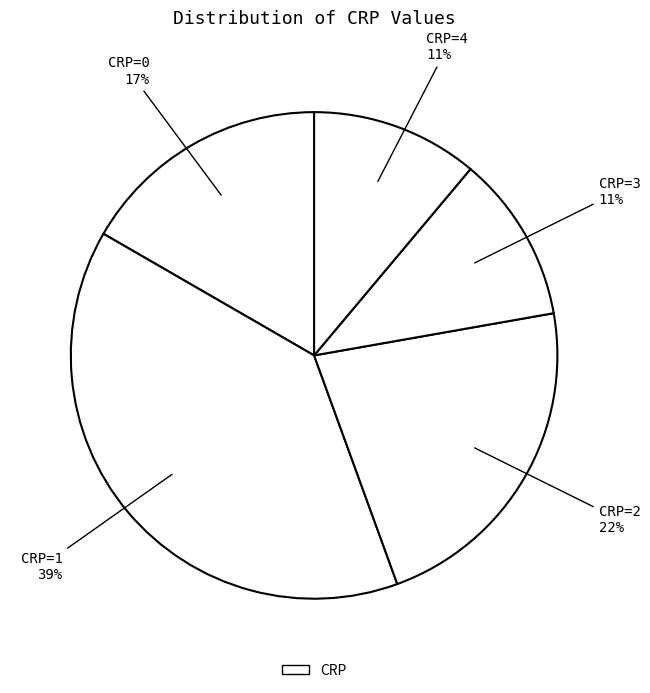

Count the number of slices in the pie.

5